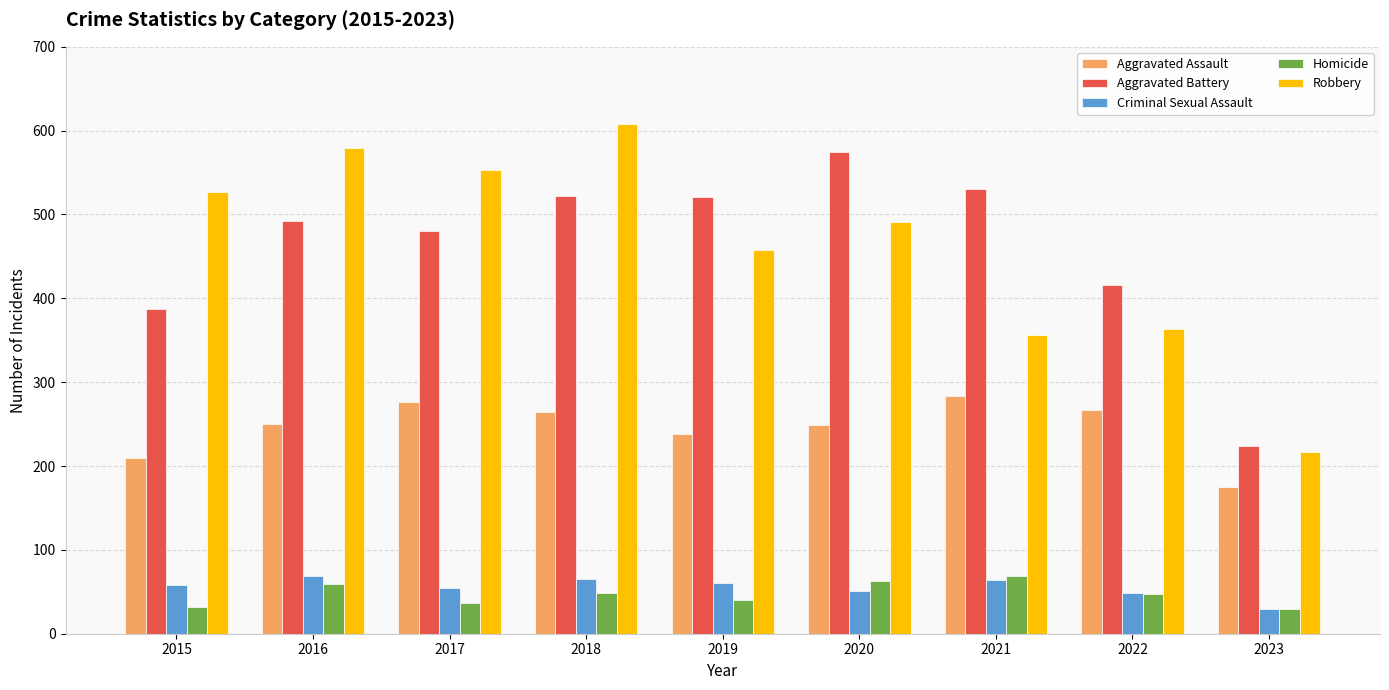

How many bars are there in total?

45